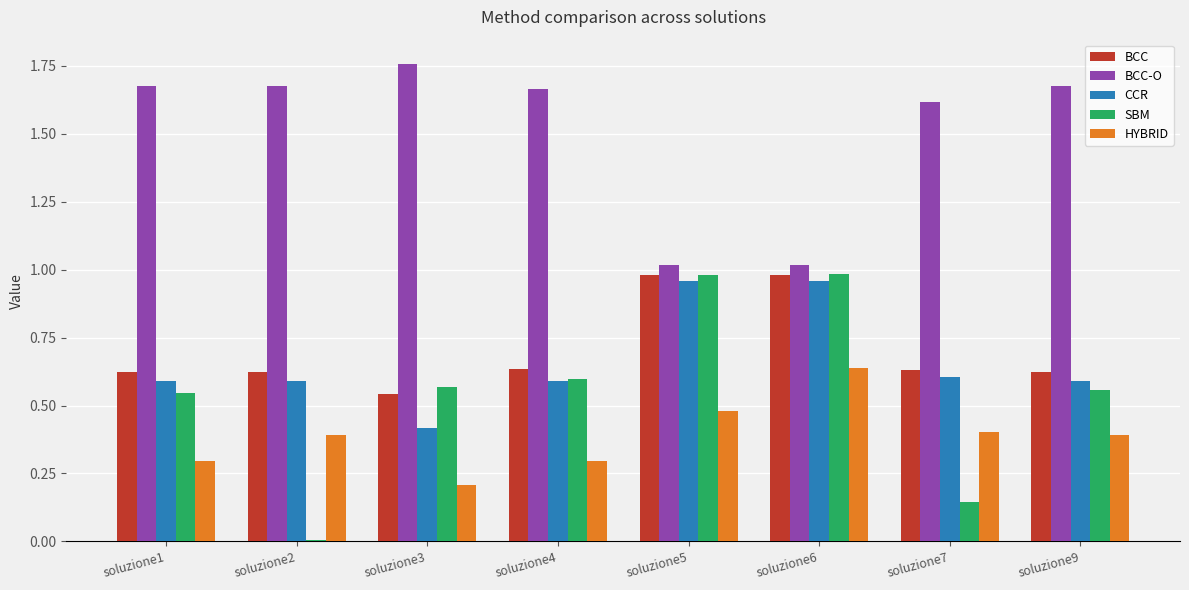

What is the spread (max minus min) of values at soluzione6?

0.4